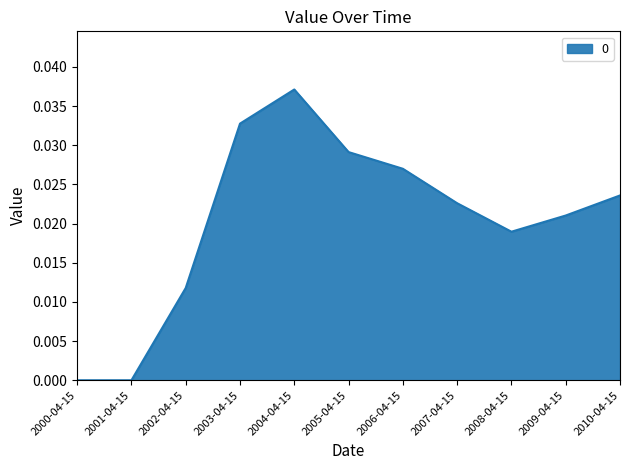

The chart shows a value of 0.0 at 2008-04-15. True or false?

True